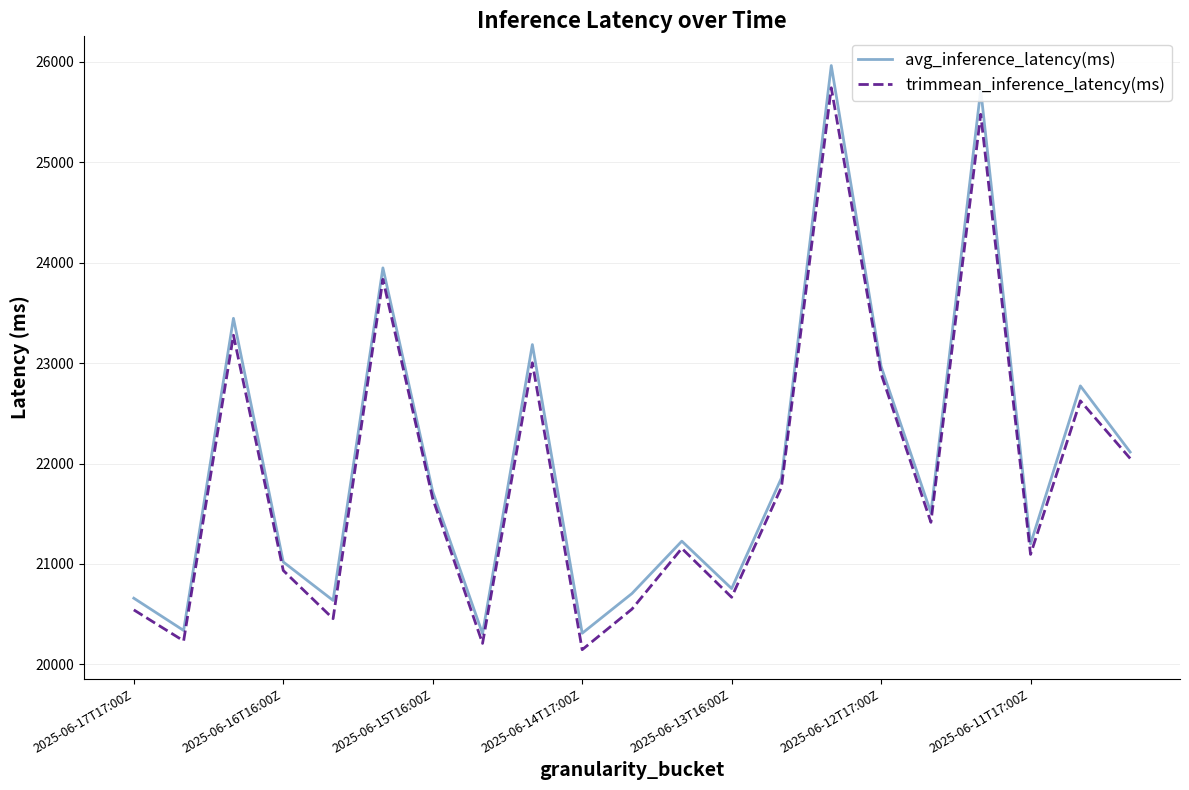

True or false: avg_inference_latency(ms) and trimmean_inference_latency(ms) cross at least once.

False